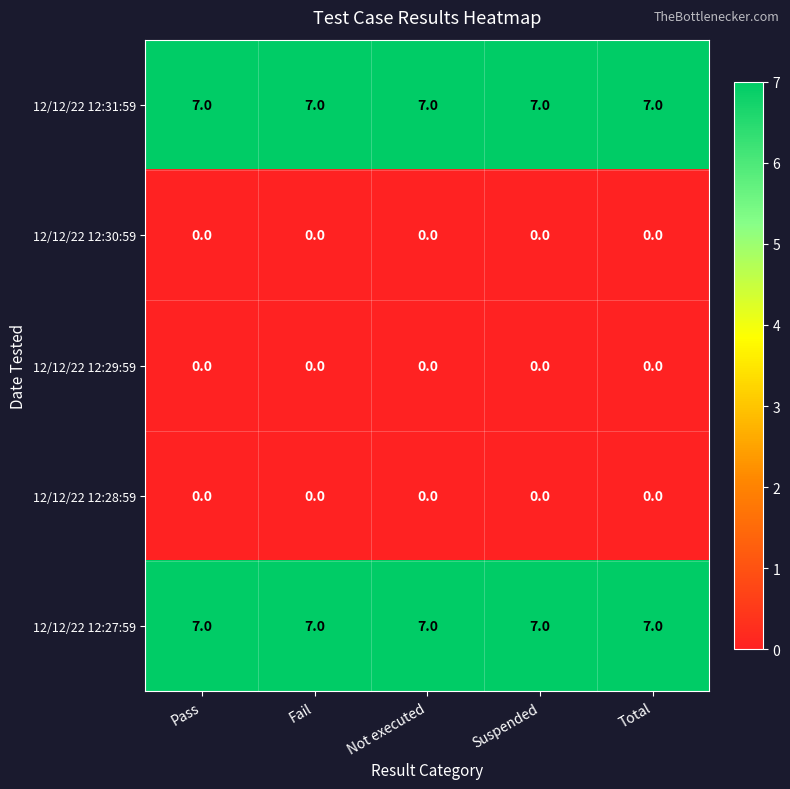

True or false: 12/12/22 12:31:59 has a value of 10 at Not executed.

False